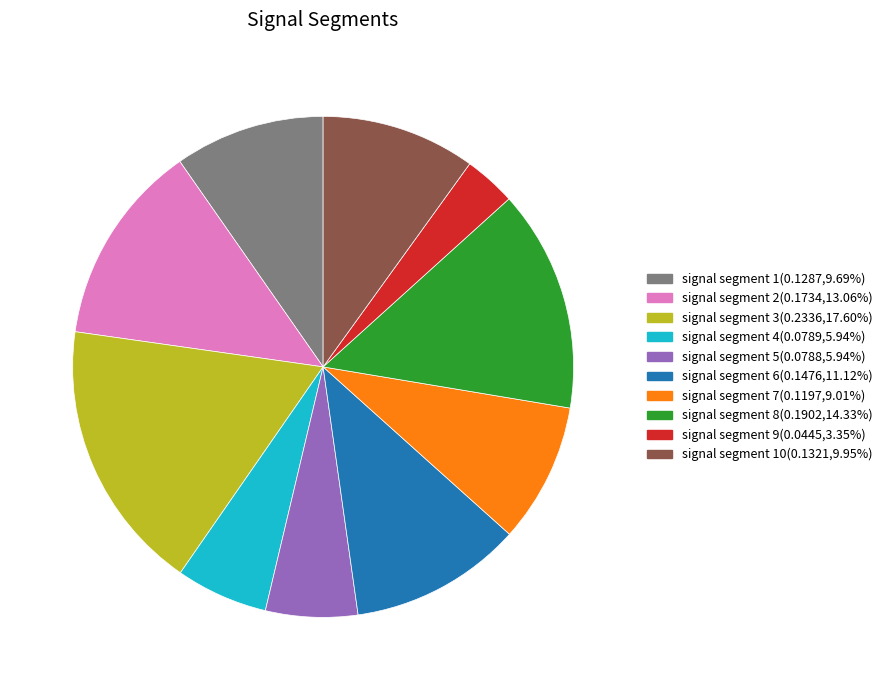

Is signal segment 5(0.0788,5.94%) the majority of the pie?

No